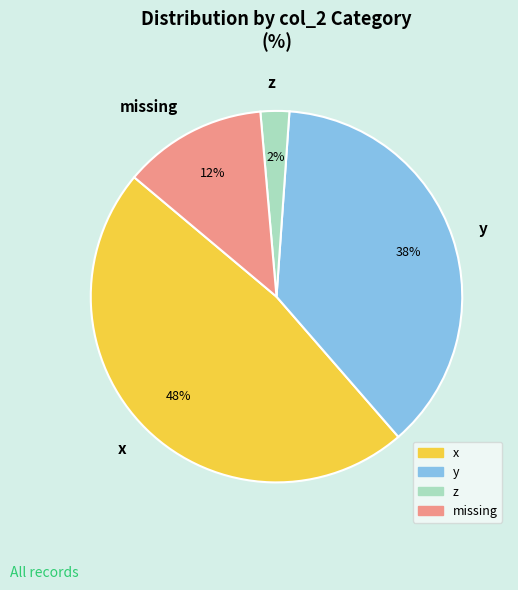

Which category has the smallest portion of the pie?

z